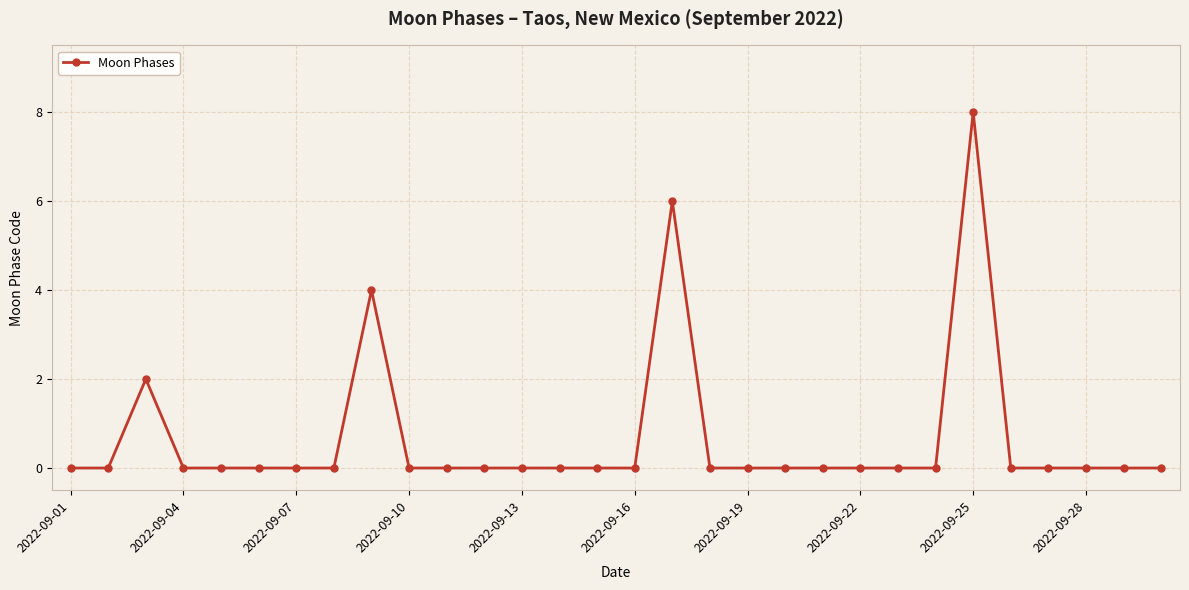

What is the value of the 9th point from the left?

4